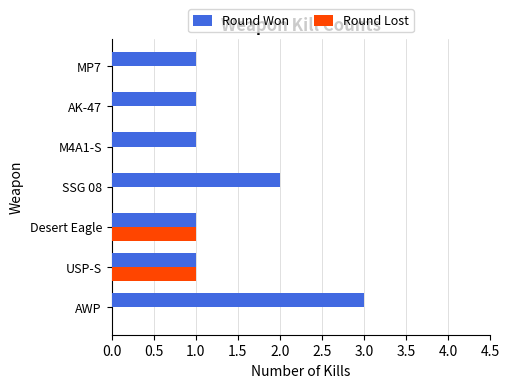

What is the approximate value of Round Won at AWP?

3